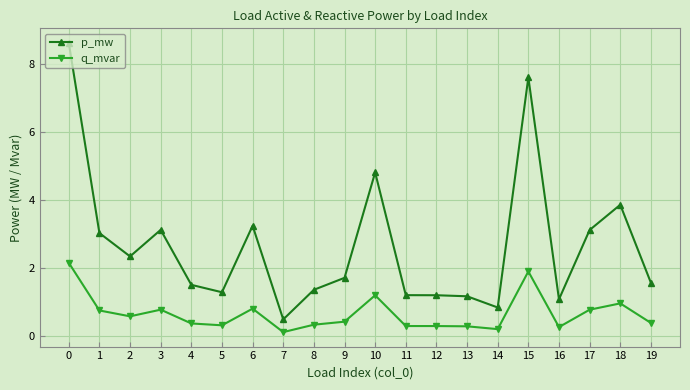

At how many categories does at least one series exceed 7?

2